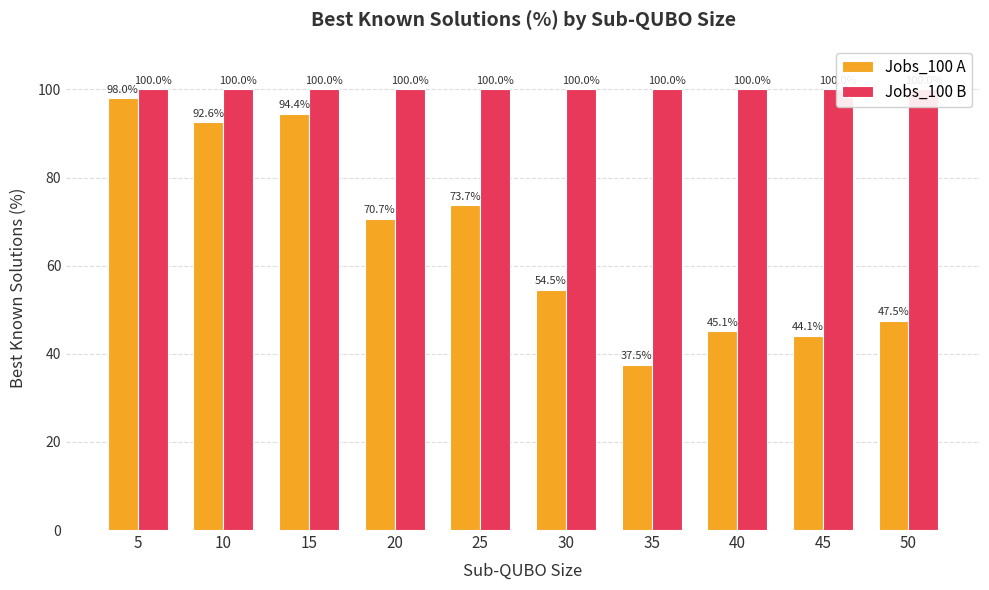

How many data points in Jobs_100 A are less than 70?

5